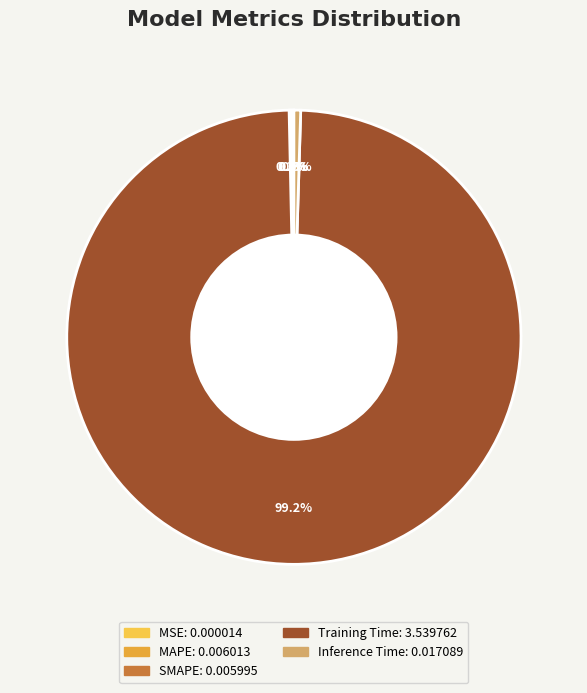

Is it true that MSE is 15% of the pie?

False